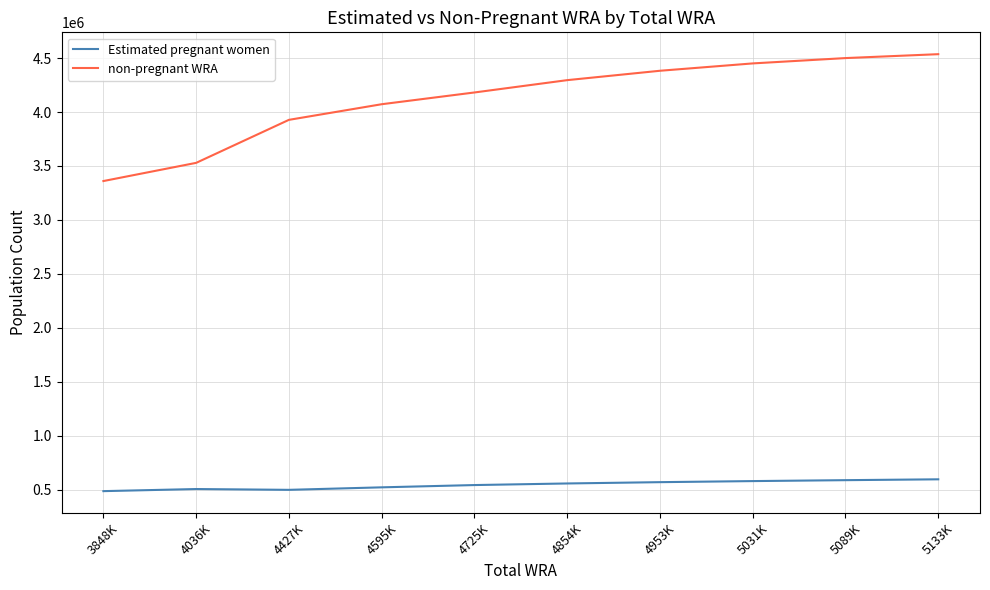

What are all the series names shown in the legend?

Estimated pregnant women, non-pregnant WRA